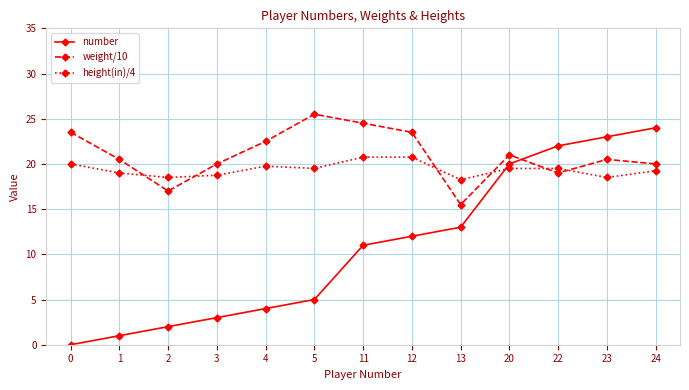

How many lines are shown in the chart?

3